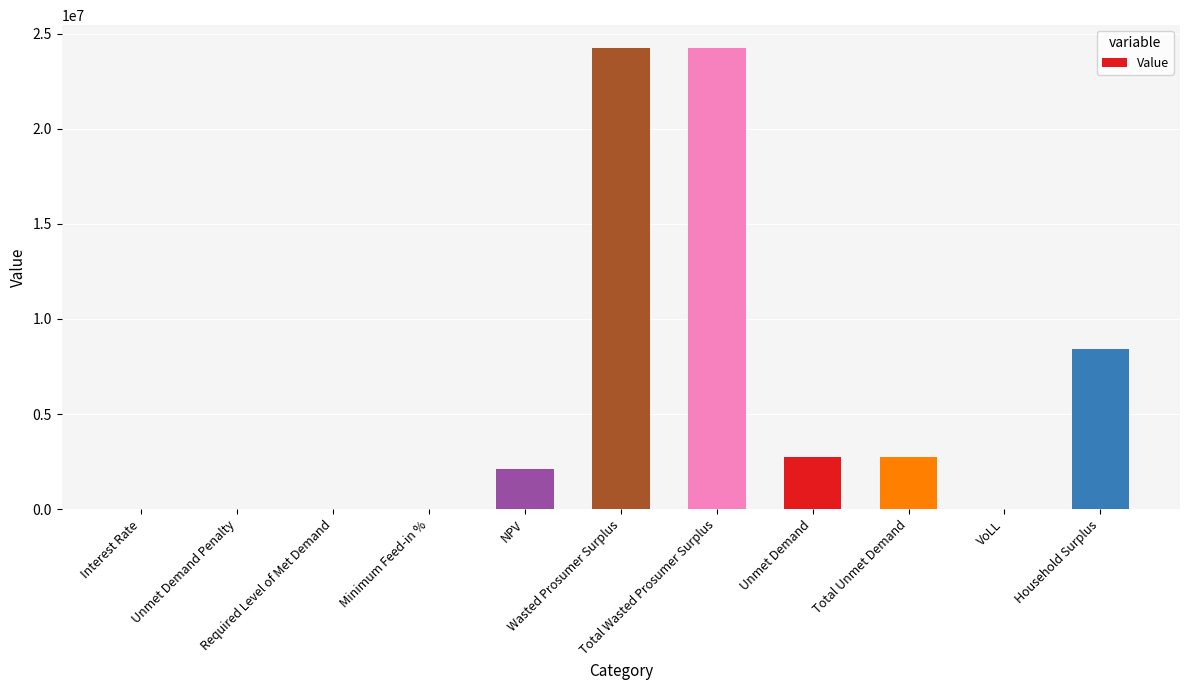

What is the sum of all values?

64471564.4